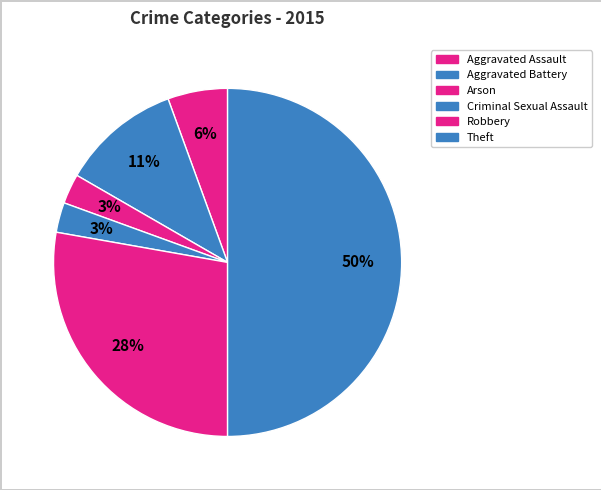

What is the smallest slice in the pie chart?

Arson